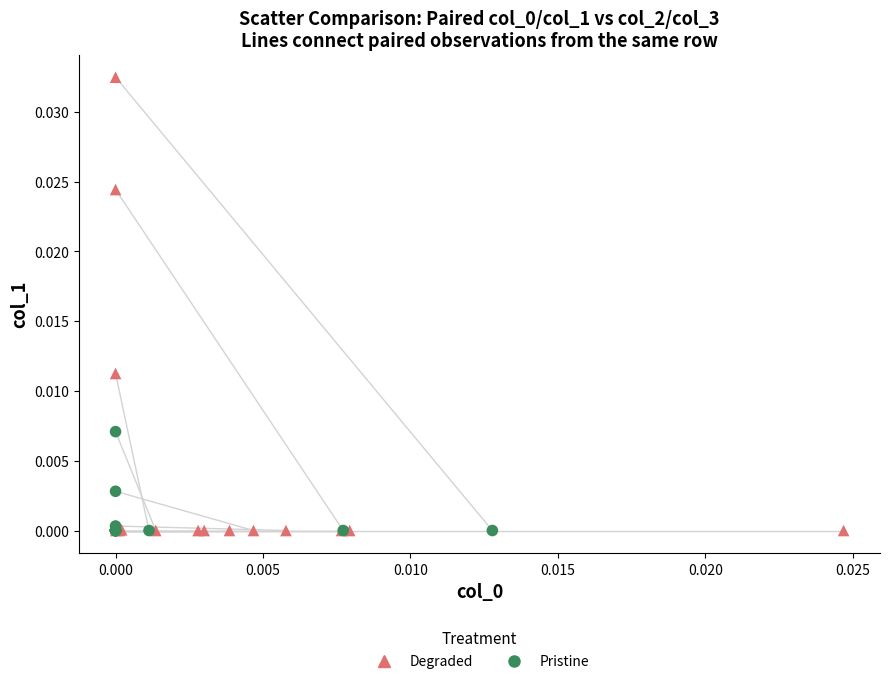

Which series reaches the maximum Y coordinate?

Degraded